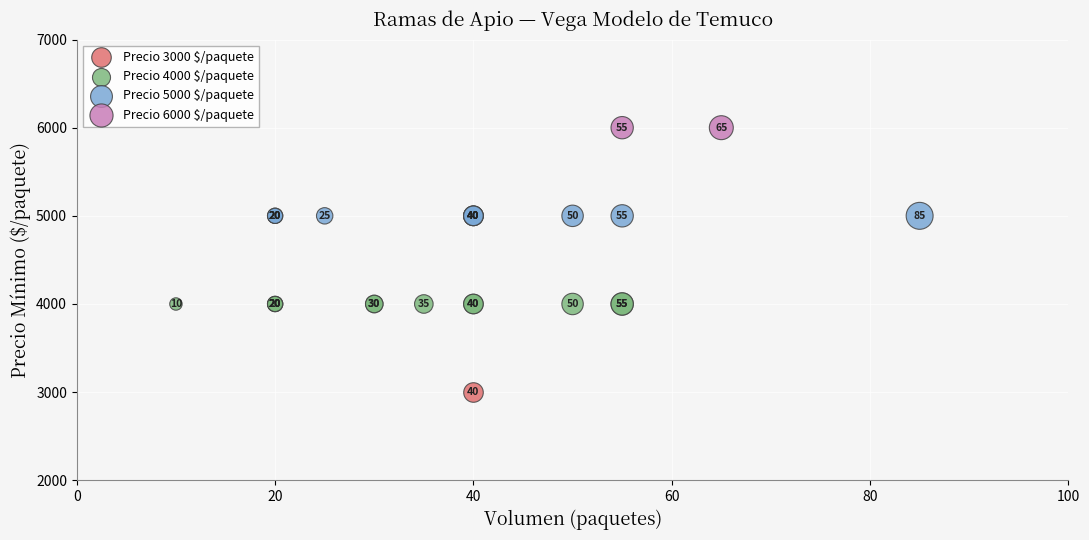

Which series reaches the maximum Y coordinate?

Precio 6000 $/paquete